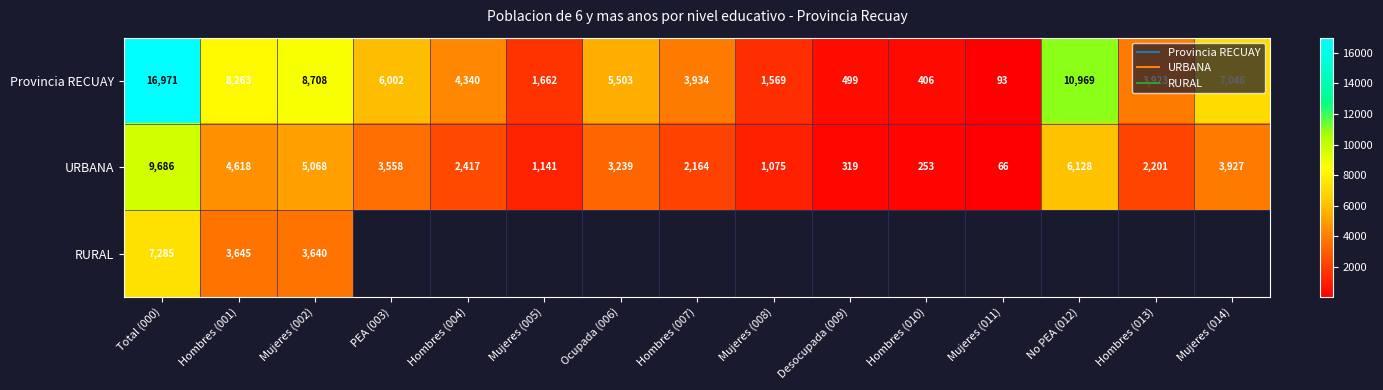

What is the difference between the maximum and minimum values in the URBANA series?

9620.0